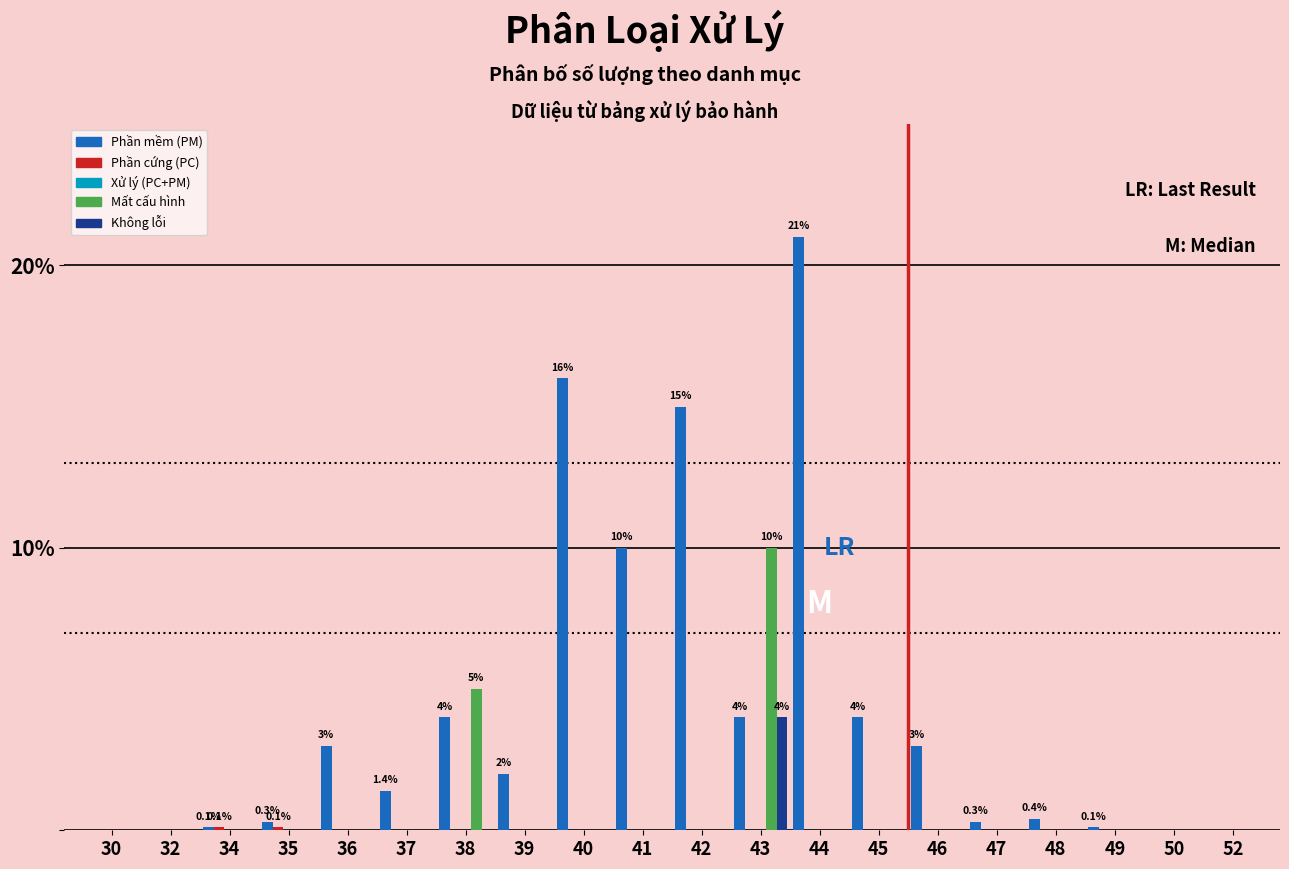

What is the greatest value displayed?

21.0